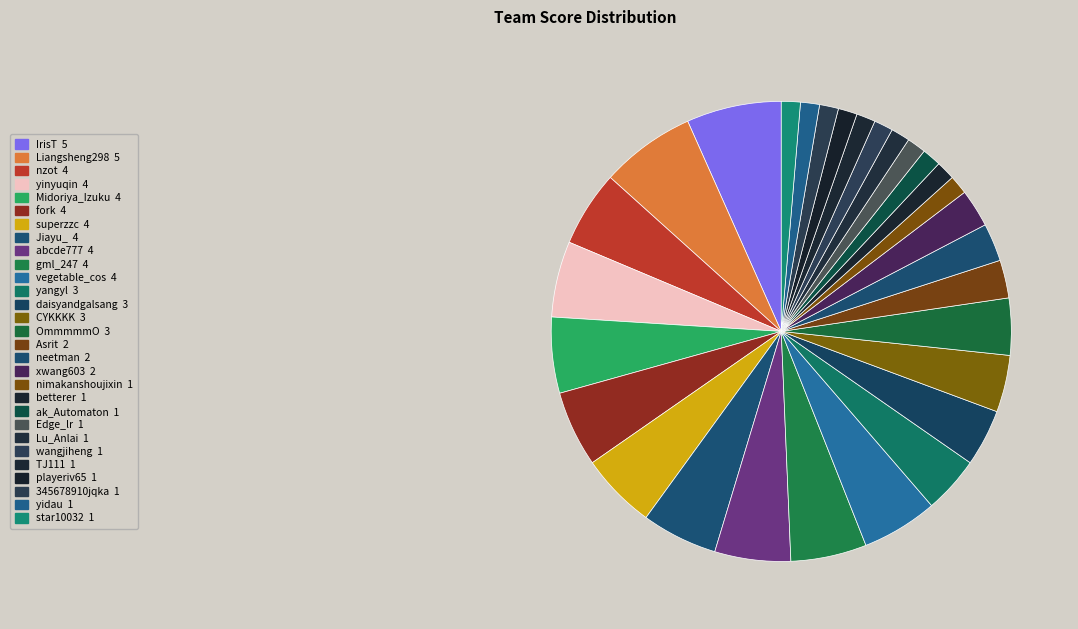

Is the sum of yidau and Lu_Anlai greater than half?

No